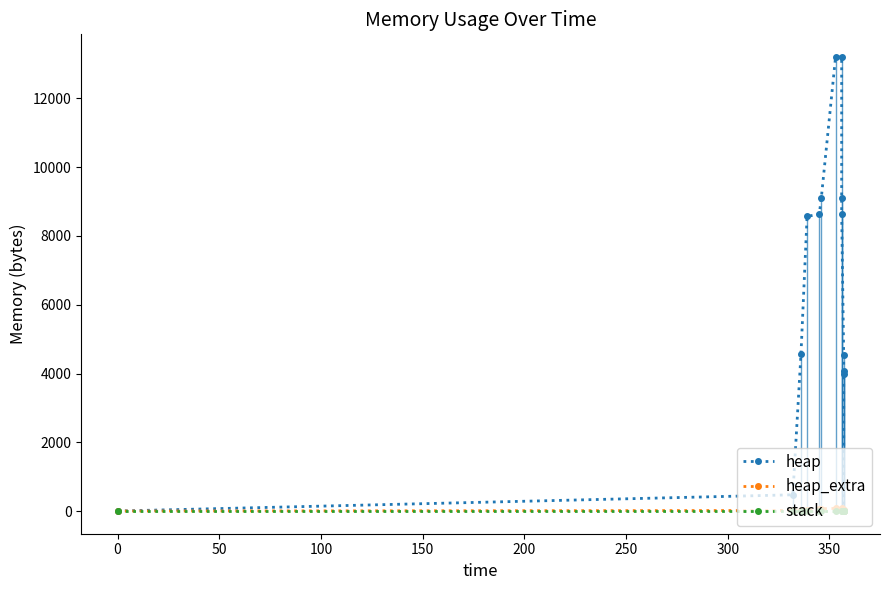

How many lines are shown in the chart?

3